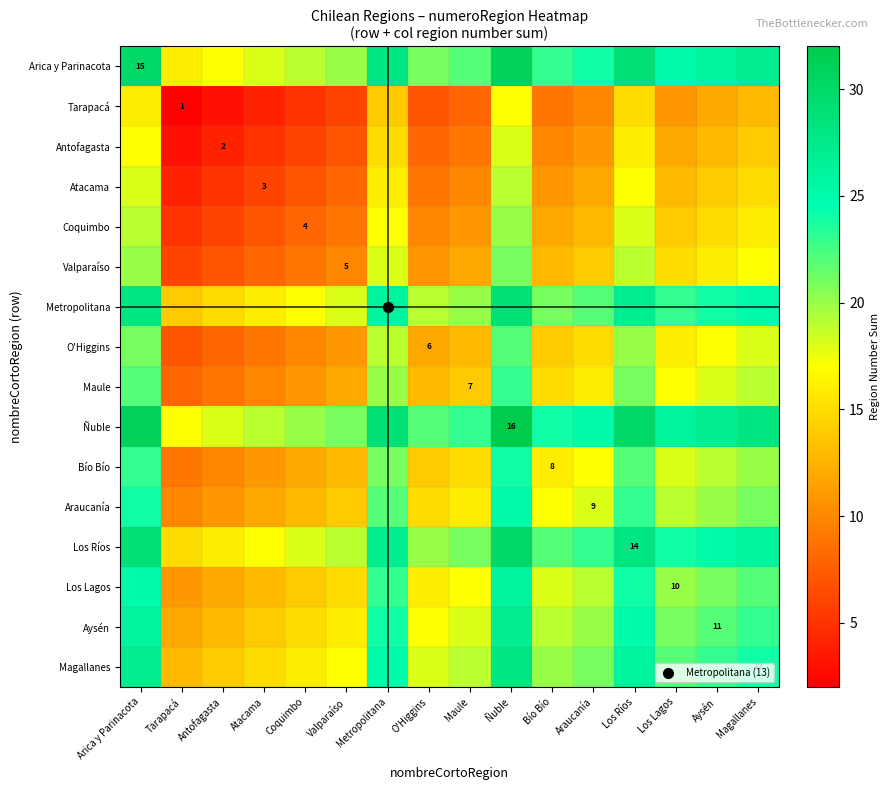

At which category is the sum across all series the highest?

Ñuble